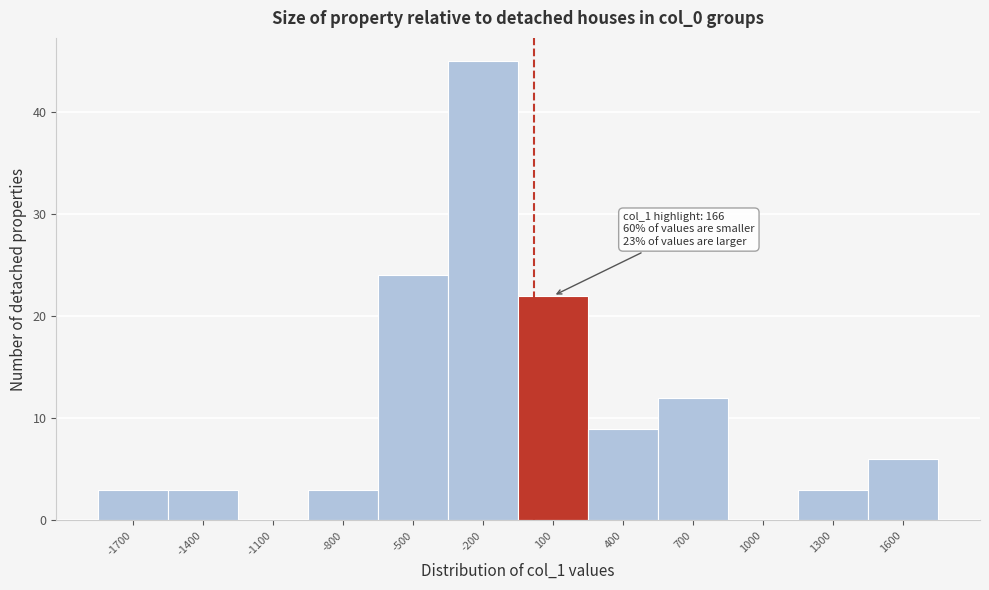

Reading left to right, transcribe all the data shown in this chart.

-1700=3	-1400=3	-1100=0	-800=3	-500=24	-200=45	100=22	400=9	700=12	1000=0	1300=3	1600=6